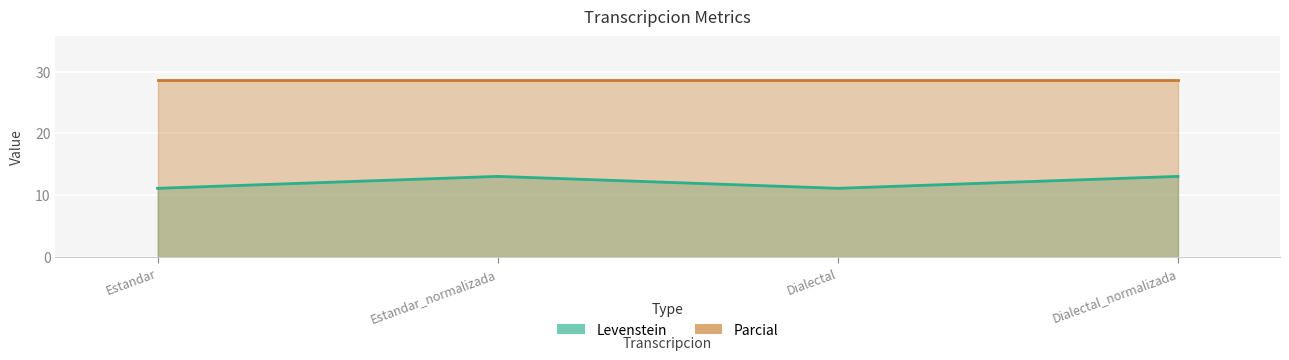

True or false: the data has more than 0 interior local peaks.

True